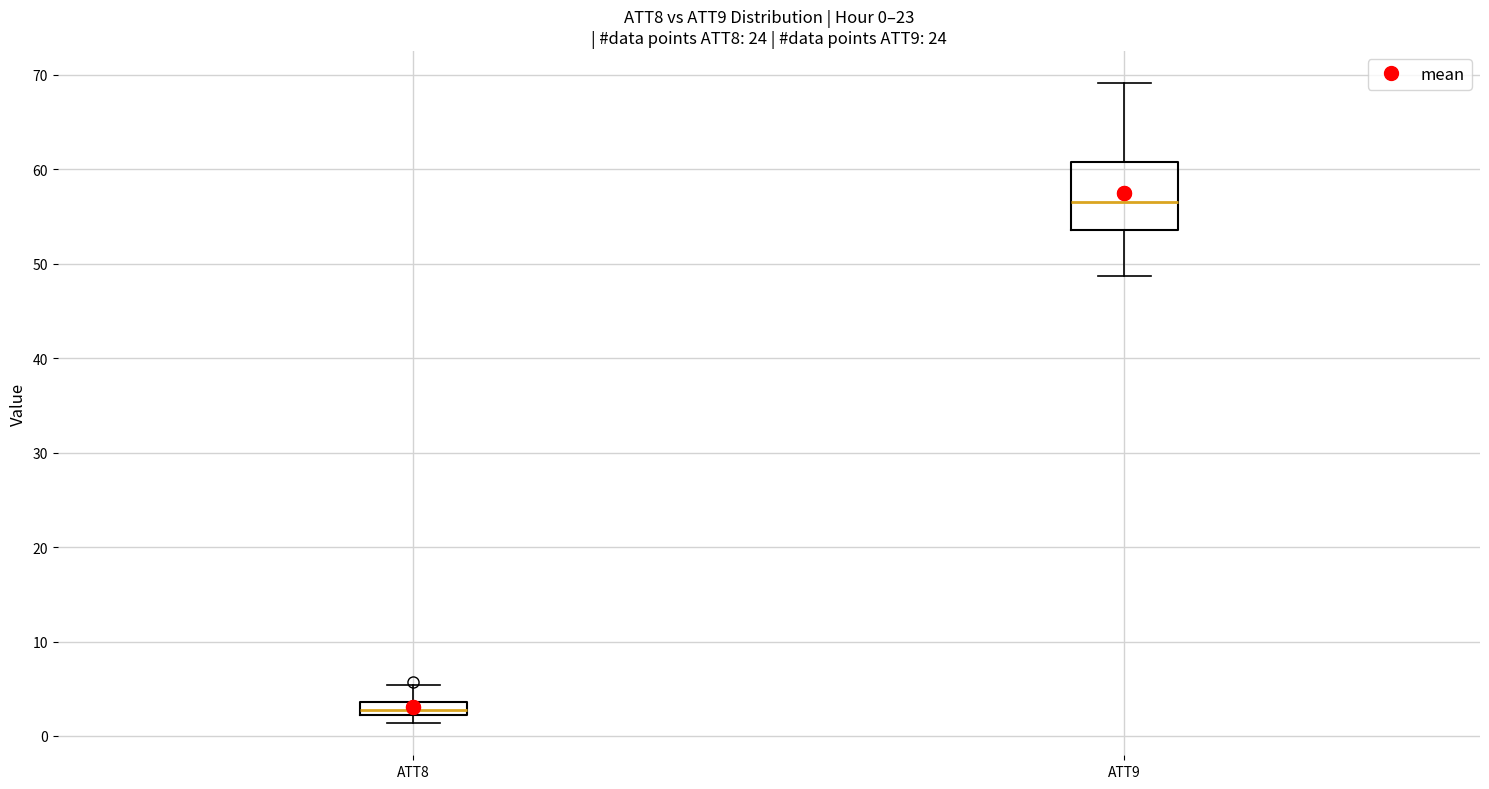

Which box's median line is the lowest?

ATT8